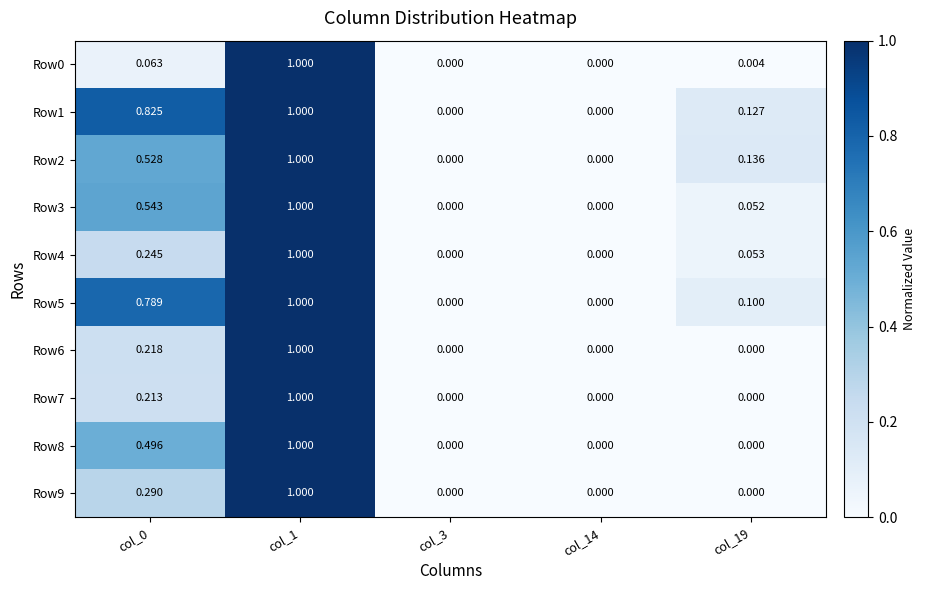

Is the value of Row9 at col_3 greater than the value of Row4 at col_19?

No